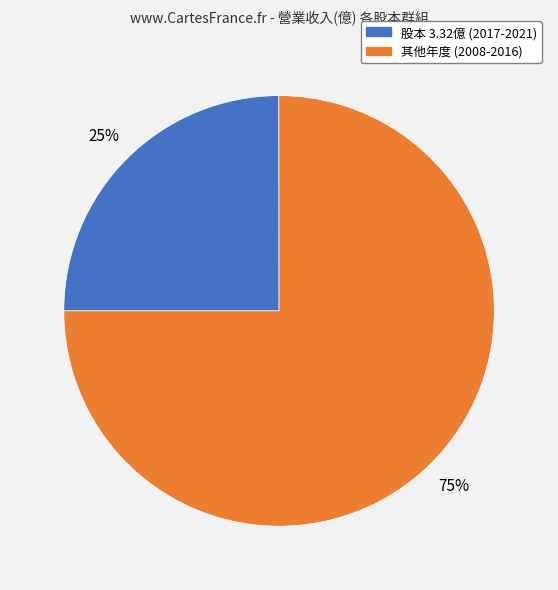

Is there any slice that represents more than half of the pie?

Yes